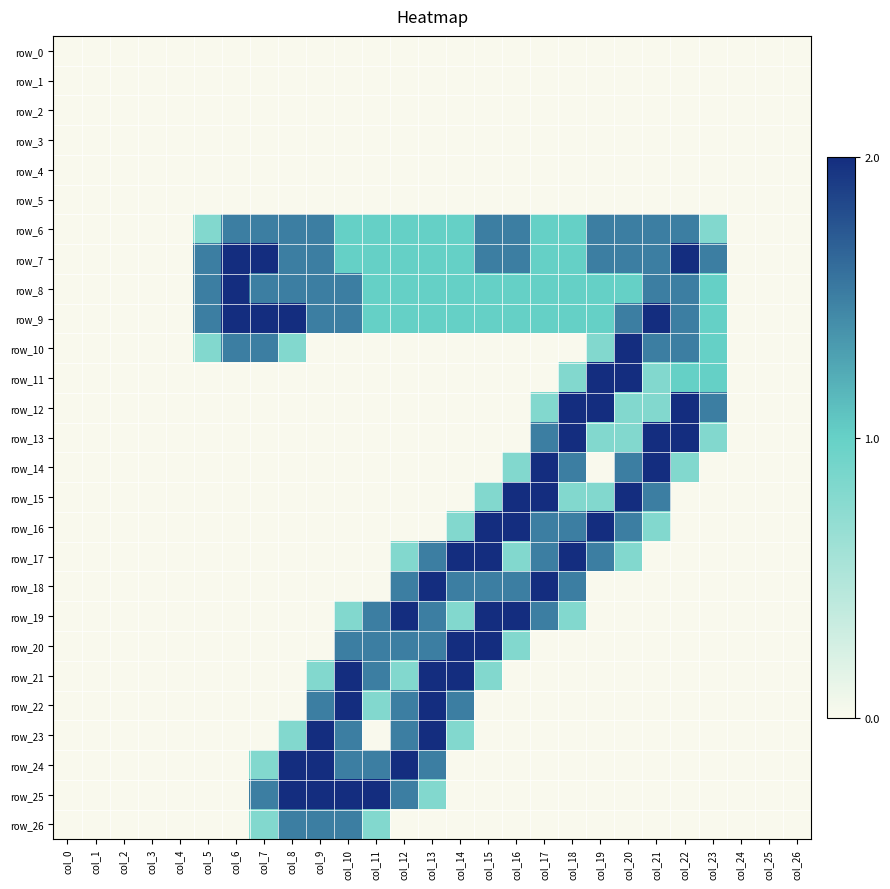

Reading left to right, what are all the values shown in this chart?

row_0: col_0=0.0	col_1=0.0	col_2=0.0	col_3=0.0	col_4=0.0	col_5=0.0	col_6=0.0	col_7=0.0	col_8=0.0	col_9=0.0	col_10=0.0	col_11=0.0	col_12=0.0	col_13=0.0	col_14=0.0	col_15=0.0	col_16=0.0	col_17=0.0	col_18=0.0	col_19=0.0	col_20=0.0	col_21=0.0	col_22=0.0	col_23=0.0	col_24=0.0	col_25=0.0	col_26=0.0
row_1: col_0=0.0	col_1=0.0	col_2=0.0	col_3=0.0	col_4=0.0	col_5=0.0	col_6=0.0	col_7=0.0	col_8=0.0	col_9=0.0	col_10=0.0	col_11=0.0	col_12=0.0	col_13=0.0	col_14=0.0	col_15=0.0	col_16=0.0	col_17=0.0	col_18=0.0	col_19=0.0	col_20=0.0	col_21=0.0	col_22=0.0	col_23=0.0	col_24=0.0	col_25=0.0	col_26=0.0
row_2: col_0=0.0	col_1=0.0	col_2=0.0	col_3=0.0	col_4=0.0	col_5=0.0	col_6=0.0	col_7=0.0	col_8=0.0	col_9=0.0	col_10=0.0	col_11=0.0	col_12=0.0	col_13=0.0	col_14=0.0	col_15=0.0	col_16=0.0	col_17=0.0	col_18=0.0	col_19=0.0	col_20=0.0	col_21=0.0	col_22=0.0	col_23=0.0	col_24=0.0	col_25=0.0	col_26=0.0
row_3: col_0=0.0	col_1=0.0	col_2=0.0	col_3=0.0	col_4=0.0	col_5=0.0	col_6=0.0	col_7=0.0	col_8=0.0	col_9=0.0	col_10=0.0	col_11=0.0	col_12=0.0	col_13=0.0	col_14=0.0	col_15=0.0	col_16=0.0	col_17=0.0	col_18=0.0	col_19=0.0	col_20=0.0	col_21=0.0	col_22=0.0	col_23=0.0	col_24=0.0	col_25=0.0	col_26=0.0
row_4: col_0=0.0	col_1=0.0	col_2=0.0	col_3=0.0	col_4=0.0	col_5=0.0	col_6=0.0	col_7=0.0	col_8=0.0	col_9=0.0	col_10=0.0	col_11=0.0	col_12=0.0	col_13=0.0	col_14=0.0	col_15=0.0	col_16=0.0	col_17=0.0	col_18=0.0	col_19=0.0	col_20=0.0	col_21=0.0	col_22=0.0	col_23=0.0	col_24=0.0	col_25=0.0	col_26=0.0
row_5: col_0=0.0	col_1=0.0	col_2=0.0	col_3=0.0	col_4=0.0	col_5=0.0	col_6=0.0	col_7=0.0	col_8=0.0	col_9=0.0	col_10=0.0	col_11=0.0	col_12=0.0	col_13=0.0	col_14=0.0	col_15=0.0	col_16=0.0	col_17=0.0	col_18=0.0	col_19=0.0	col_20=0.0	col_21=0.0	col_22=0.0	col_23=0.0	col_24=0.0	col_25=0.0	col_26=0.0
row_6: col_0=0.0	col_1=0.0	col_2=0.0	col_3=0.0	col_4=0.0	col_5=0.8	col_6=1.5	col_7=1.5	col_8=1.5	col_9=1.5	col_10=1.0	col_11=1.0	col_12=1.0	col_13=1.0	col_14=1.0	col_15=1.5	col_16=1.5	col_17=1.0	col_18=1.0	col_19=1.5	col_20=1.5	col_21=1.5	col_22=1.5	col_23=0.8	col_24=0.0	col_25=0.0	col_26=0.0
row_7: col_0=0.0	col_1=0.0	col_2=0.0	col_3=0.0	col_4=0.0	col_5=1.5	col_6=2.0	col_7=2.0	col_8=1.5	col_9=1.5	col_10=1.0	col_11=1.0	col_12=1.0	col_13=1.0	col_14=1.0	col_15=1.5	col_16=1.5	col_17=1.0	col_18=1.0	col_19=1.5	col_20=1.5	col_21=1.5	col_22=2.0	col_23=1.5	col_24=0.0	col_25=0.0	col_26=0.0
row_8: col_0=0.0	col_1=0.0	col_2=0.0	col_3=0.0	col_4=0.0	col_5=1.5	col_6=2.0	col_7=1.5	col_8=1.5	col_9=1.5	col_10=1.5	col_11=1.0	col_12=1.0	col_13=1.0	col_14=1.0	col_15=1.0	col_16=1.0	col_17=1.0	col_18=1.0	col_19=1.0	col_20=1.0	col_21=1.5	col_22=1.5	col_23=1.0	col_24=0.0	col_25=0.0	col_26=0.0
row_9: col_0=0.0	col_1=0.0	col_2=0.0	col_3=0.0	col_4=0.0	col_5=1.5	col_6=2.0	col_7=2.0	col_8=2.0	col_9=1.5	col_10=1.5	col_11=1.0	col_12=1.0	col_13=1.0	col_14=1.0	col_15=1.0	col_16=1.0	col_17=1.0	col_18=1.0	col_19=1.0	col_20=1.5	col_21=2.0	col_22=1.5	col_23=1.0	col_24=0.0	col_25=0.0	col_26=0.0
row_10: col_0=0.0	col_1=0.0	col_2=0.0	col_3=0.0	col_4=0.0	col_5=0.8	col_6=1.5	col_7=1.5	col_8=0.8	col_9=0.0	col_10=0.0	col_11=0.0	col_12=0.0	col_13=0.0	col_14=0.0	col_15=0.0	col_16=0.0	col_17=0.0	col_18=0.0	col_19=0.8	col_20=2.0	col_21=1.5	col_22=1.5	col_23=1.0	col_24=0.0	col_25=0.0	col_26=0.0
row_11: col_0=0.0	col_1=0.0	col_2=0.0	col_3=0.0	col_4=0.0	col_5=0.0	col_6=0.0	col_7=0.0	col_8=0.0	col_9=0.0	col_10=0.0	col_11=0.0	col_12=0.0	col_13=0.0	col_14=0.0	col_15=0.0	col_16=0.0	col_17=0.0	col_18=0.8	col_19=2.0	col_20=2.0	col_21=0.8	col_22=1.0	col_23=1.0	col_24=0.0	col_25=0.0	col_26=0.0
row_12: col_0=0.0	col_1=0.0	col_2=0.0	col_3=0.0	col_4=0.0	col_5=0.0	col_6=0.0	col_7=0.0	col_8=0.0	col_9=0.0	col_10=0.0	col_11=0.0	col_12=0.0	col_13=0.0	col_14=0.0	col_15=0.0	col_16=0.0	col_17=0.8	col_18=2.0	col_19=2.0	col_20=0.8	col_21=0.8	col_22=2.0	col_23=1.5	col_24=0.0	col_25=0.0	col_26=0.0
row_13: col_0=0.0	col_1=0.0	col_2=0.0	col_3=0.0	col_4=0.0	col_5=0.0	col_6=0.0	col_7=0.0	col_8=0.0	col_9=0.0	col_10=0.0	col_11=0.0	col_12=0.0	col_13=0.0	col_14=0.0	col_15=0.0	col_16=0.0	col_17=1.5	col_18=2.0	col_19=0.8	col_20=0.8	col_21=2.0	col_22=2.0	col_23=0.8	col_24=0.0	col_25=0.0	col_26=0.0
row_14: col_0=0.0	col_1=0.0	col_2=0.0	col_3=0.0	col_4=0.0	col_5=0.0	col_6=0.0	col_7=0.0	col_8=0.0	col_9=0.0	col_10=0.0	col_11=0.0	col_12=0.0	col_13=0.0	col_14=0.0	col_15=0.0	col_16=0.8	col_17=2.0	col_18=1.5	col_19=0.0	col_20=1.5	col_21=2.0	col_22=0.8	col_23=0.0	col_24=0.0	col_25=0.0	col_26=0.0
row_15: col_0=0.0	col_1=0.0	col_2=0.0	col_3=0.0	col_4=0.0	col_5=0.0	col_6=0.0	col_7=0.0	col_8=0.0	col_9=0.0	col_10=0.0	col_11=0.0	col_12=0.0	col_13=0.0	col_14=0.0	col_15=0.8	col_16=2.0	col_17=2.0	col_18=0.8	col_19=0.8	col_20=2.0	col_21=1.5	col_22=0.0	col_23=0.0	col_24=0.0	col_25=0.0	col_26=0.0
row_16: col_0=0.0	col_1=0.0	col_2=0.0	col_3=0.0	col_4=0.0	col_5=0.0	col_6=0.0	col_7=0.0	col_8=0.0	col_9=0.0	col_10=0.0	col_11=0.0	col_12=0.0	col_13=0.0	col_14=0.8	col_15=2.0	col_16=2.0	col_17=1.5	col_18=1.5	col_19=2.0	col_20=1.5	col_21=0.8	col_22=0.0	col_23=0.0	col_24=0.0	col_25=0.0	col_26=0.0
row_17: col_0=0.0	col_1=0.0	col_2=0.0	col_3=0.0	col_4=0.0	col_5=0.0	col_6=0.0	col_7=0.0	col_8=0.0	col_9=0.0	col_10=0.0	col_11=0.0	col_12=0.8	col_13=1.5	col_14=2.0	col_15=2.0	col_16=0.8	col_17=1.5	col_18=2.0	col_19=1.5	col_20=0.8	col_21=0.0	col_22=0.0	col_23=0.0	col_24=0.0	col_25=0.0	col_26=0.0
row_18: col_0=0.0	col_1=0.0	col_2=0.0	col_3=0.0	col_4=0.0	col_5=0.0	col_6=0.0	col_7=0.0	col_8=0.0	col_9=0.0	col_10=0.0	col_11=0.0	col_12=1.5	col_13=2.0	col_14=1.5	col_15=1.5	col_16=1.5	col_17=2.0	col_18=1.5	col_19=0.0	col_20=0.0	col_21=0.0	col_22=0.0	col_23=0.0	col_24=0.0	col_25=0.0	col_26=0.0
row_19: col_0=0.0	col_1=0.0	col_2=0.0	col_3=0.0	col_4=0.0	col_5=0.0	col_6=0.0	col_7=0.0	col_8=0.0	col_9=0.0	col_10=0.8	col_11=1.5	col_12=2.0	col_13=1.5	col_14=0.8	col_15=2.0	col_16=2.0	col_17=1.5	col_18=0.8	col_19=0.0	col_20=0.0	col_21=0.0	col_22=0.0	col_23=0.0	col_24=0.0	col_25=0.0	col_26=0.0
row_20: col_0=0.0	col_1=0.0	col_2=0.0	col_3=0.0	col_4=0.0	col_5=0.0	col_6=0.0	col_7=0.0	col_8=0.0	col_9=0.0	col_10=1.5	col_11=1.5	col_12=1.5	col_13=1.5	col_14=2.0	col_15=2.0	col_16=0.8	col_17=0.0	col_18=0.0	col_19=0.0	col_20=0.0	col_21=0.0	col_22=0.0	col_23=0.0	col_24=0.0	col_25=0.0	col_26=0.0
row_21: col_0=0.0	col_1=0.0	col_2=0.0	col_3=0.0	col_4=0.0	col_5=0.0	col_6=0.0	col_7=0.0	col_8=0.0	col_9=0.8	col_10=2.0	col_11=1.5	col_12=0.8	col_13=2.0	col_14=2.0	col_15=0.8	col_16=0.0	col_17=0.0	col_18=0.0	col_19=0.0	col_20=0.0	col_21=0.0	col_22=0.0	col_23=0.0	col_24=0.0	col_25=0.0	col_26=0.0
row_22: col_0=0.0	col_1=0.0	col_2=0.0	col_3=0.0	col_4=0.0	col_5=0.0	col_6=0.0	col_7=0.0	col_8=0.0	col_9=1.5	col_10=2.0	col_11=0.8	col_12=1.5	col_13=2.0	col_14=1.5	col_15=0.0	col_16=0.0	col_17=0.0	col_18=0.0	col_19=0.0	col_20=0.0	col_21=0.0	col_22=0.0	col_23=0.0	col_24=0.0	col_25=0.0	col_26=0.0
row_23: col_0=0.0	col_1=0.0	col_2=0.0	col_3=0.0	col_4=0.0	col_5=0.0	col_6=0.0	col_7=0.0	col_8=0.8	col_9=2.0	col_10=1.5	col_11=0.0	col_12=1.5	col_13=2.0	col_14=0.8	col_15=0.0	col_16=0.0	col_17=0.0	col_18=0.0	col_19=0.0	col_20=0.0	col_21=0.0	col_22=0.0	col_23=0.0	col_24=0.0	col_25=0.0	col_26=0.0
row_24: col_0=0.0	col_1=0.0	col_2=0.0	col_3=0.0	col_4=0.0	col_5=0.0	col_6=0.0	col_7=0.8	col_8=2.0	col_9=2.0	col_10=1.5	col_11=1.5	col_12=2.0	col_13=1.5	col_14=0.0	col_15=0.0	col_16=0.0	col_17=0.0	col_18=0.0	col_19=0.0	col_20=0.0	col_21=0.0	col_22=0.0	col_23=0.0	col_24=0.0	col_25=0.0	col_26=0.0
row_25: col_0=0.0	col_1=0.0	col_2=0.0	col_3=0.0	col_4=0.0	col_5=0.0	col_6=0.0	col_7=1.5	col_8=2.0	col_9=2.0	col_10=2.0	col_11=2.0	col_12=1.5	col_13=0.8	col_14=0.0	col_15=0.0	col_16=0.0	col_17=0.0	col_18=0.0	col_19=0.0	col_20=0.0	col_21=0.0	col_22=0.0	col_23=0.0	col_24=0.0	col_25=0.0	col_26=0.0
row_26: col_0=0.0	col_1=0.0	col_2=0.0	col_3=0.0	col_4=0.0	col_5=0.0	col_6=0.0	col_7=0.8	col_8=1.5	col_9=1.5	col_10=1.5	col_11=0.8	col_12=0.0	col_13=0.0	col_14=0.0	col_15=0.0	col_16=0.0	col_17=0.0	col_18=0.0	col_19=0.0	col_20=0.0	col_21=0.0	col_22=0.0	col_23=0.0	col_24=0.0	col_25=0.0	col_26=0.0